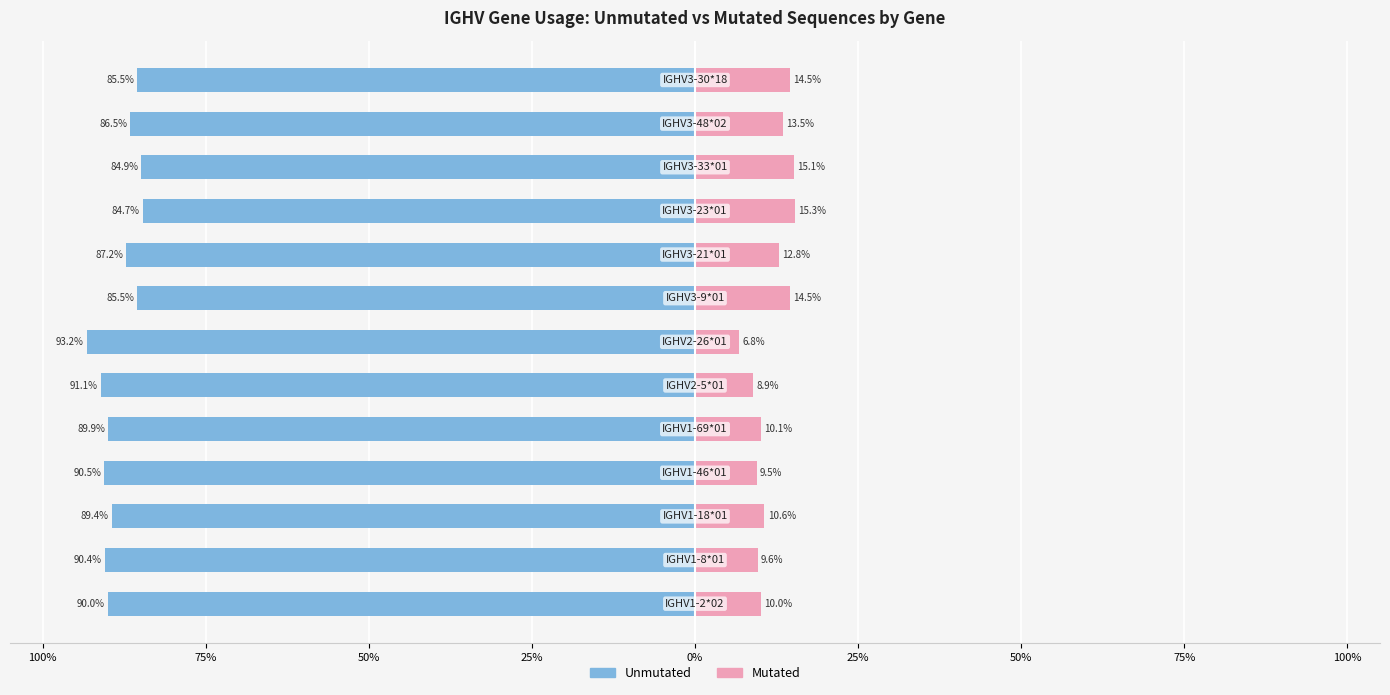

Are the bars horizontal?

Yes